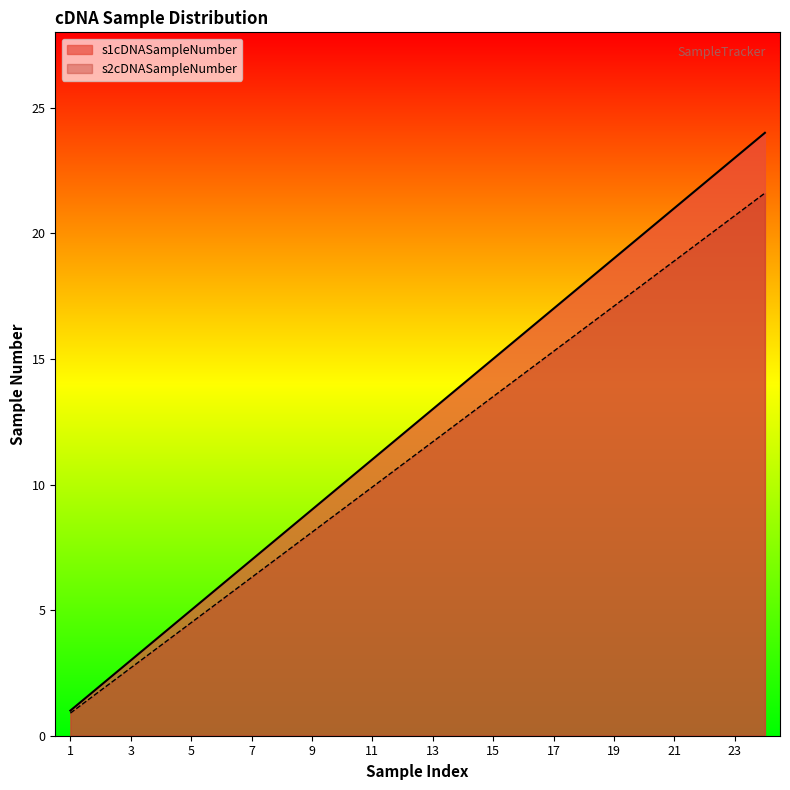

Rank the categories by s2cDNASampleNumber value from lowest to highest.

1, 2, 3, 4, 5, 6, 7, 8, 9, 10, 11, 12, 13, 14, 15, 16, 17, 18, 19, 20, 21, 22, 23, 24